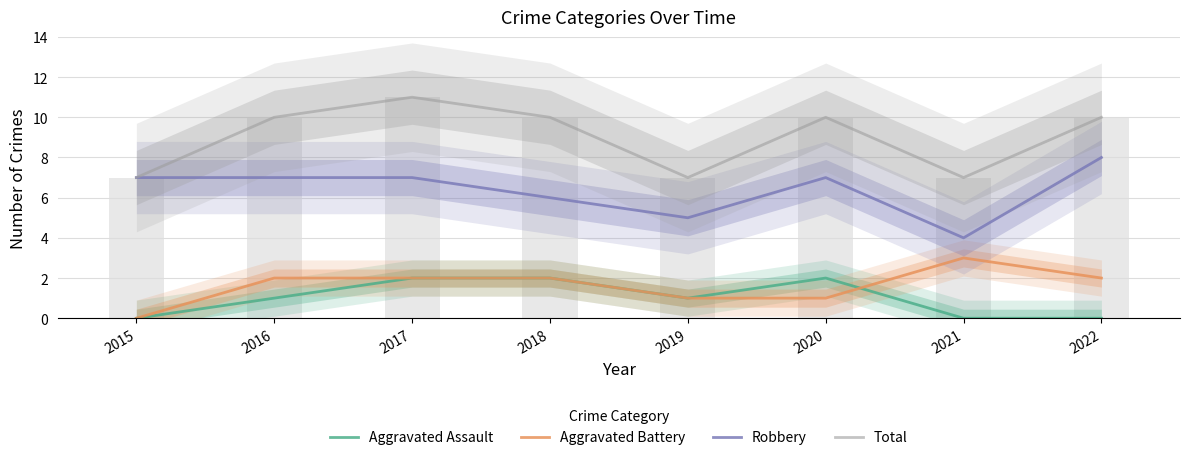

Rank the categories by Aggravated Battery value from highest to lowest.

2021, 2016, 2017, 2018, 2022, 2019, 2020, 2015